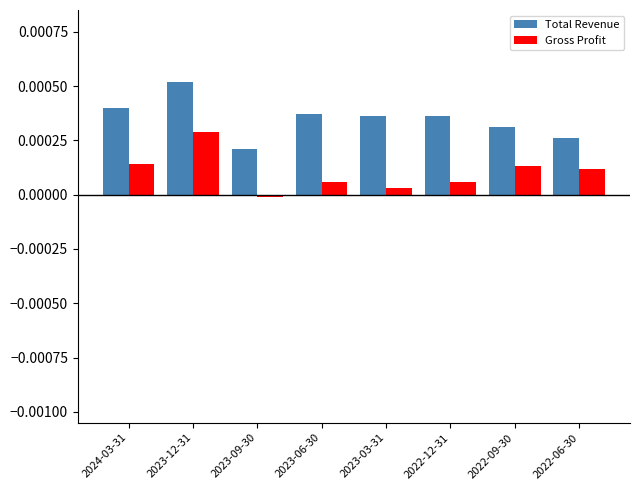

What is the label of the 1st bar from the left?

2024-03-31